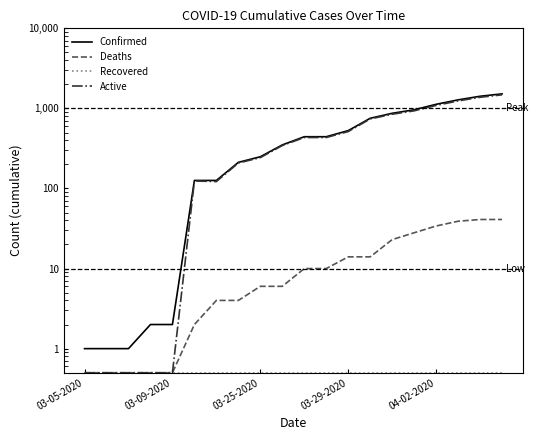

What are all the series names shown in the legend?

Confirmed, Deaths, Recovered, Active